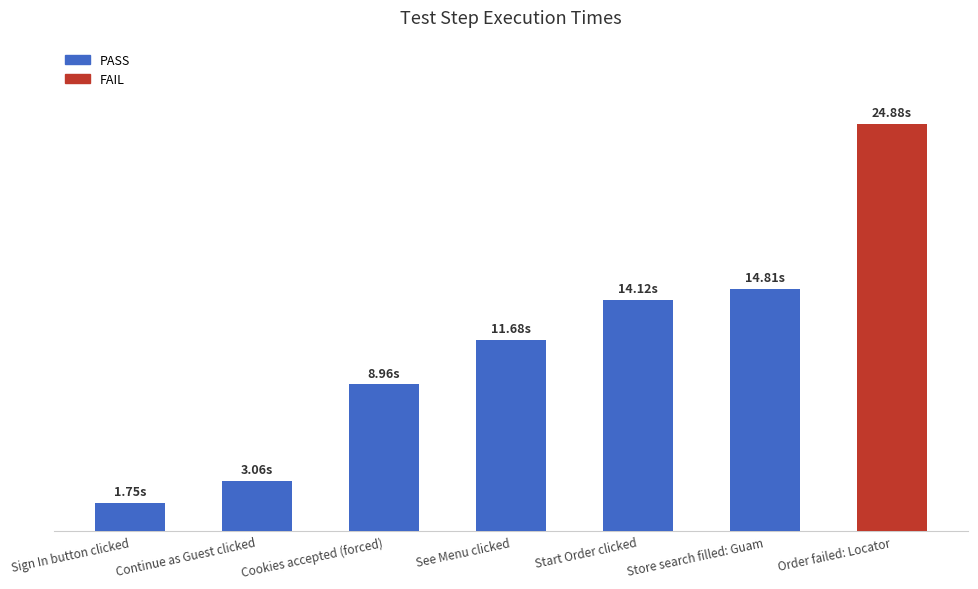

Reading left to right, list all the values displayed in this chart.

Sign In button clicked=1.8	Continue as Guest clicked=3.1	Cookies accepted (forced)=9.0	See Menu clicked=11.7	Start Order clicked=14.1	Store search filled: Guam=14.8	Order failed: Locator=24.9